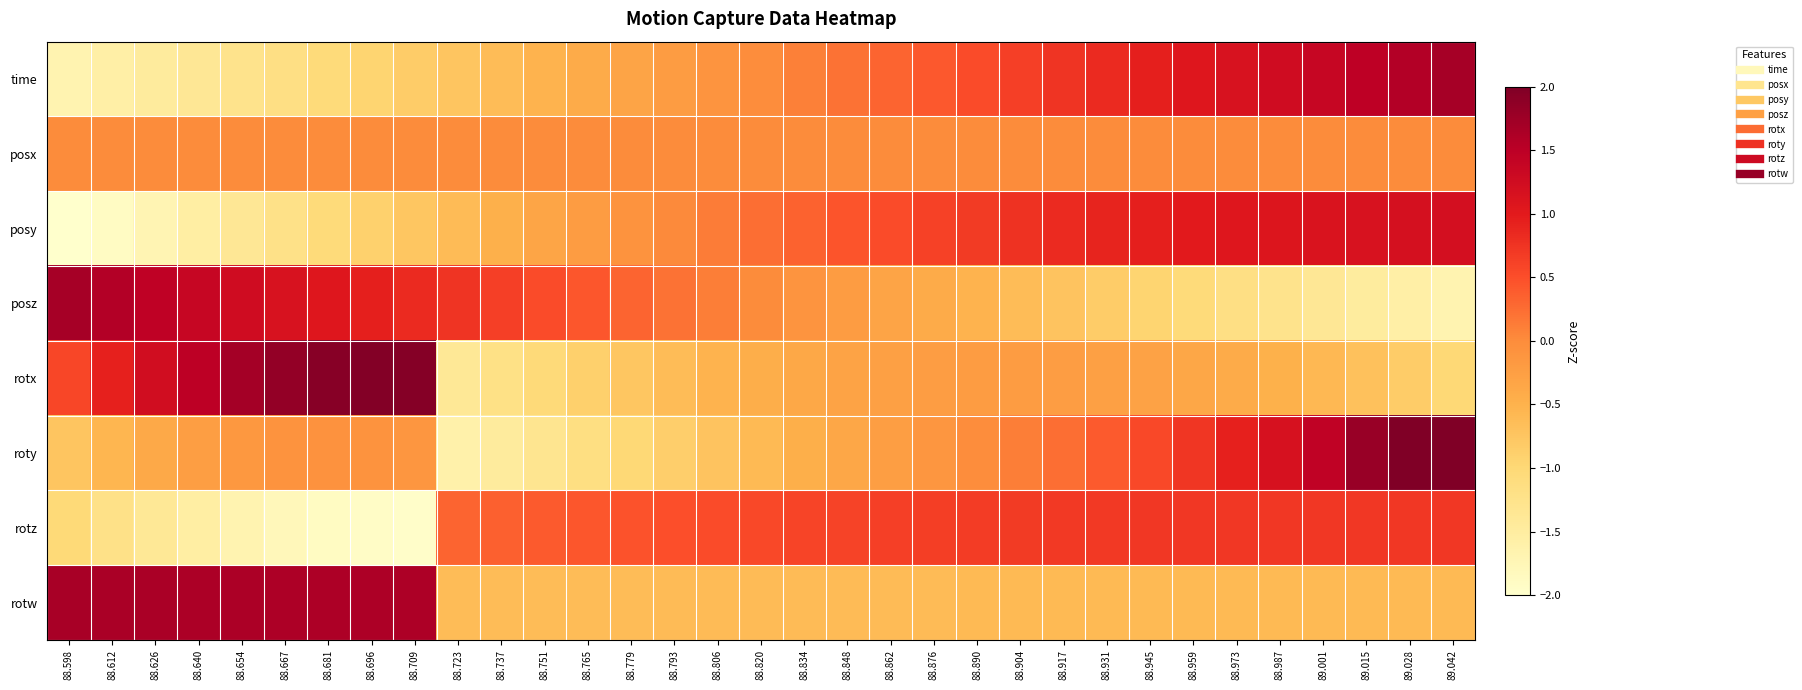

Count the number of data series in this chart.

8